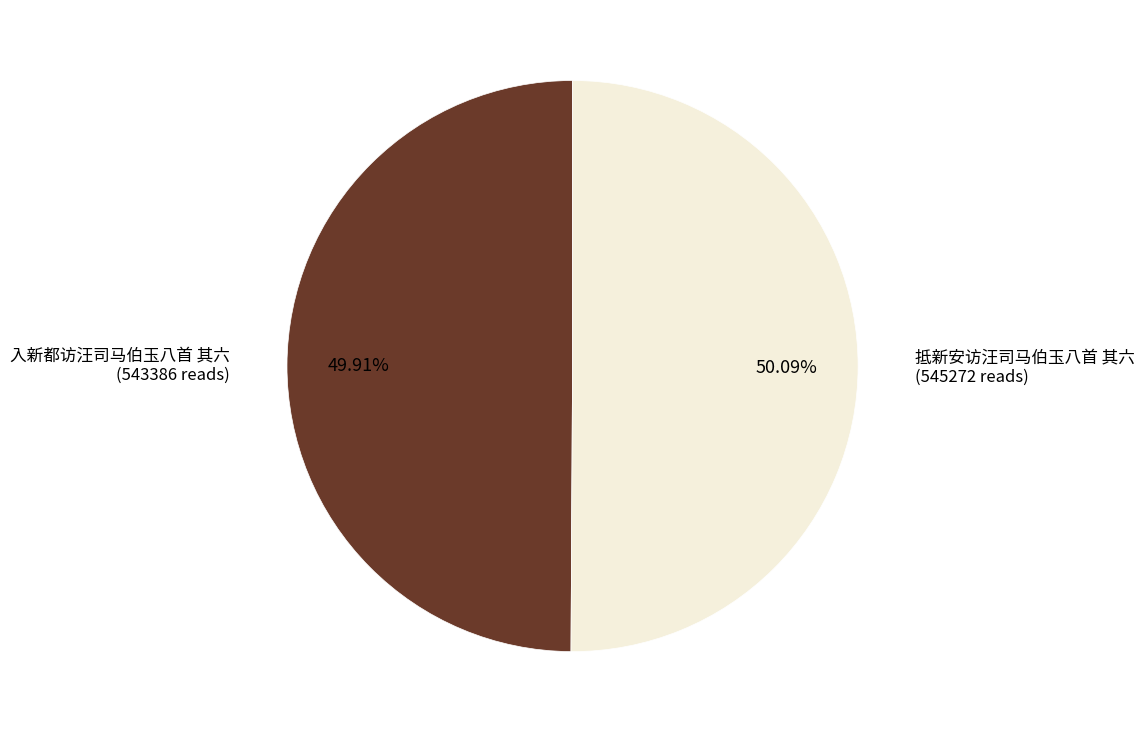

Does any single category account for the majority?

Yes